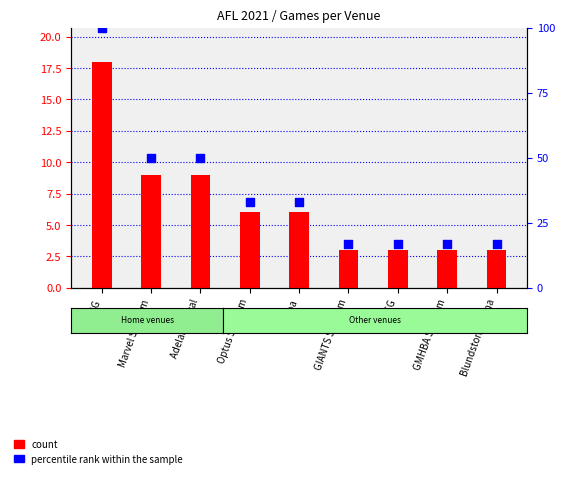

Which series has the widest spread of Y values?

percentile rank within the sample